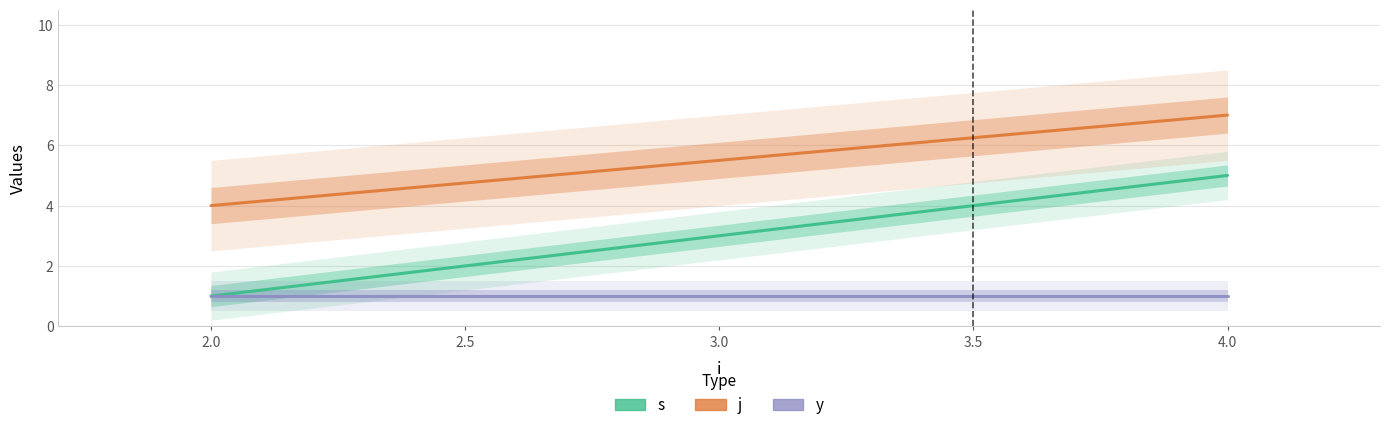

At 4.0, list the series in order from largest to smallest.

j, s, y